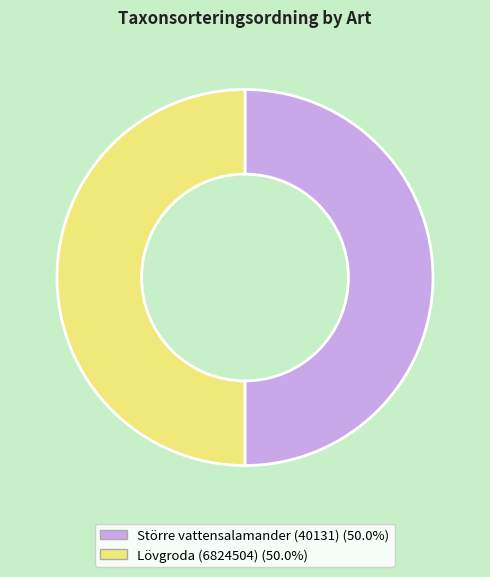

What is the ratio of the value at Lövgroda (6824504) to the value at Större vattensalamander (40131)?

1.0